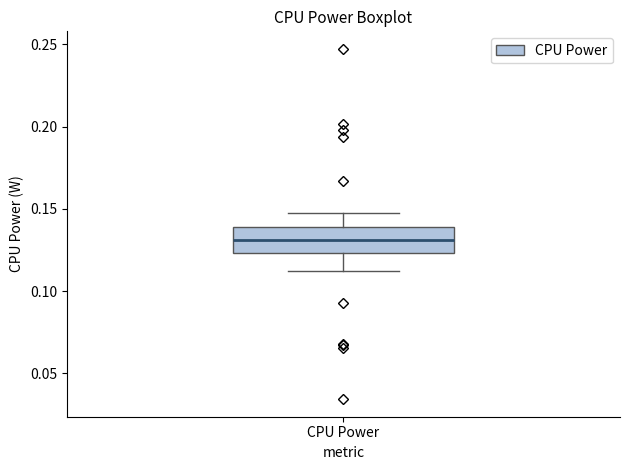

Read this box plot against the y-axis: the position of the median line, the range covered by the box, and the ends of both whiskers. The values are not printed on the chart, so give them approximately, as read against the axis.

median 0.130, box 0.125 to 0.140, whiskers 0.110 to 0.145